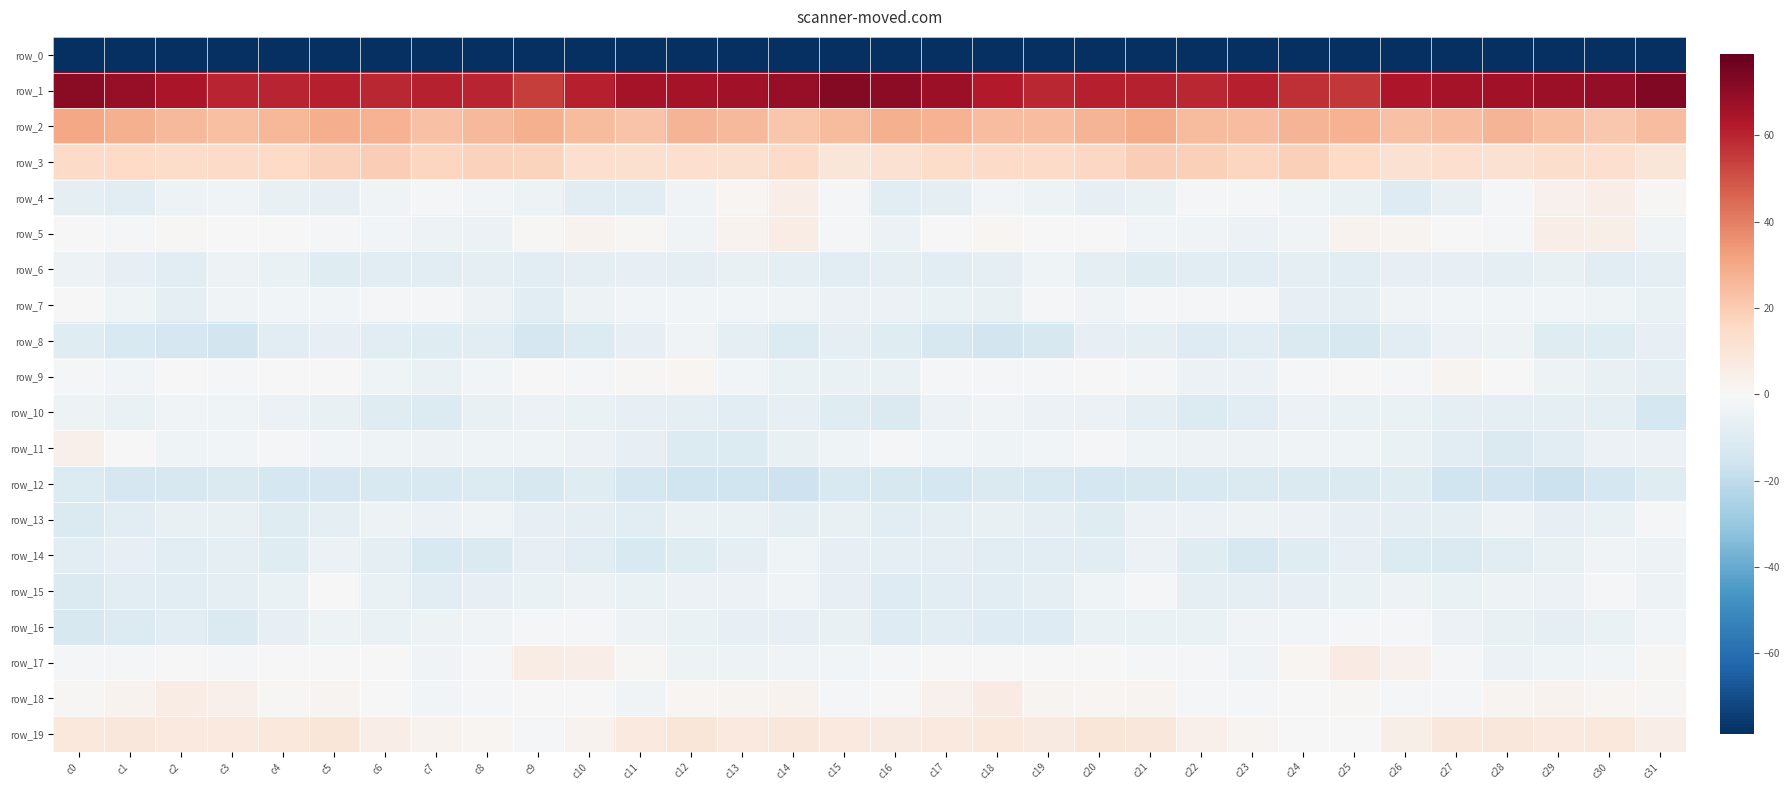

Reading right to left, transcribe all the data shown in this chart.

row_0: c31=-214.7	c30=-203.4	c29=-205.4	c28=-204.1	c27=-199.6	c26=-195.0	c25=-196.5	c24=-200.6	c23=-197.2	c22=-196.7	c21=-201.3	c20=-201.0	c19=-201.2	c18=-200.9	c17=-200.7	c16=-195.7	c15=-198.1	c14=-204.3	c13=-205.2	c12=-203.3	c11=-197.0	c10=-194.8	c9=-198.8	c8=-199.9	c7=-196.0	c6=-198.4	c5=-201.6	c4=-200.7	c3=-201.5	c2=-200.9	c1=-201.8	c0=-231.3
row_1: c31=72.7	c30=69.0	c29=67.2	c28=66.1	c27=65.7	c26=63.8	c25=55.9	c24=57.6	c23=61.5	c22=59.5	c21=60.4	c20=61.2	c19=59.3	c18=62.6	c17=67.3	c16=70.8	c15=72.4	c14=68.5	c13=66.4	c12=65.8	c11=65.7	c10=61.1	c9=54.5	c8=60.0	c7=60.6	c6=59.6	c5=61.4	c4=60.3	c3=59.9	c2=64.5	c1=68.4	c0=71.2
row_2: c31=24.5	c30=21.5	c29=23.8	c28=26.9	c27=24.0	c26=23.3	c25=27.5	c24=27.0	c23=24.1	c22=24.8	c21=29.6	c20=27.0	c19=24.4	c18=24.5	c17=27.6	c16=28.0	c15=25.0	c14=22.1	c13=25.3	c12=26.9	c11=22.4	c10=25.1	c9=28.2	c8=25.8	c7=23.0	c6=27.4	c5=28.8	c4=26.2	c3=23.9	c2=25.6	c1=28.2	c0=30.3
row_3: c31=9.3	c30=13.2	c29=14.0	c28=12.2	c27=13.2	c26=12.2	c25=15.9	c24=18.5	c23=16.8	c22=18.5	c21=19.1	c20=16.4	c19=15.0	c18=15.0	c17=14.5	c16=12.0	c15=9.3	c14=14.9	c13=12.8	c12=13.0	c11=12.5	c10=13.1	c9=17.8	c8=18.1	c7=16.8	c6=19.3	c5=18.1	c4=15.6	c3=15.4	c2=14.2	c1=15.7	c0=15.1
row_4: c31=1.1	c30=5.3	c29=3.3	c28=-1.7	c27=-6.0	c26=-9.9	c25=-5.3	c24=-3.7	c23=-0.9	c22=-1.5	c21=-5.4	c20=-6.3	c19=-3.8	c18=-2.4	c17=-7.7	c16=-9.2	c15=-0.9	c14=5.5	c13=1.3	c12=-3.0	c11=-8.3	c10=-8.5	c9=-4.2	c8=-2.3	c7=-0.9	c6=-2.6	c5=-6.5	c4=-5.6	c3=-2.5	c2=-4.0	c1=-9.0	c0=-7.5
row_5: c31=-3.0	c30=4.3	c29=5.3	c28=-1.7	c27=-0.5	c26=2.1	c25=2.8	c24=-2.6	c23=-4.4	c22=-2.6	c21=-2.3	c20=-0.0	c19=-0.4	c18=1.2	c17=-0.4	c16=-4.7	c15=-1.2	c14=5.9	c13=3.0	c12=-2.5	c11=0.7	c10=2.8	c9=1.2	c8=-4.4	c7=-3.8	c6=-2.3	c5=-1.3	c4=-0.1	c3=0.1	c2=1.1	c1=-1.0	c0=-0.2
row_6: c31=-7.2	c30=-8.1	c29=-6.1	c28=-6.8	c27=-6.4	c26=-6.3	c25=-8.4	c24=-7.0	c23=-9.0	c22=-8.0	c21=-9.4	c20=-7.4	c19=-3.4	c18=-6.9	c17=-8.3	c16=-7.9	c15=-8.3	c14=-7.0	c13=-5.9	c12=-6.8	c11=-6.2	c10=-7.3	c9=-8.4	c8=-7.6	c7=-8.6	c6=-8.1	c5=-9.5	c4=-5.3	c3=-4.0	c2=-8.2	c1=-6.7	c0=-4.3
row_7: c31=-5.3	c30=-3.2	c29=-2.4	c28=-2.2	c27=-2.2	c26=-2.6	c25=-7.4	c24=-6.7	c23=-0.8	c22=-1.5	c21=-1.2	c20=-3.0	c19=-1.2	c18=-6.0	c17=-5.3	c16=-4.4	c15=-4.4	c14=-2.5	c13=-2.3	c12=-2.1	c11=-2.1	c10=-4.0	c9=-8.9	c8=-3.8	c7=-0.9	c6=-1.2	c5=-2.3	c4=-2.2	c3=-2.5	c2=-6.8	c1=-3.1	c0=-0.4
row_8: c31=-6.3	c30=-9.3	c29=-9.6	c28=-3.9	c27=-4.7	c26=-9.2	c25=-12.5	c24=-11.2	c23=-8.4	c22=-10.4	c21=-6.9	c20=-6.6	c19=-12.4	c18=-14.3	c17=-12.7	c16=-9.7	c15=-7.6	c14=-10.5	c13=-7.4	c12=-2.9	c11=-6.5	c10=-10.8	c9=-13.1	c8=-9.1	c7=-9.5	c6=-9.2	c5=-6.5	c4=-8.1	c3=-14.3	c2=-13.3	c1=-12.3	c0=-9.7
row_9: c31=-7.3	c30=-5.8	c29=-3.8	c28=0.3	c27=2.0	c26=-1.2	c25=-0.5	c24=-0.7	c23=-4.7	c22=-4.9	c21=-1.0	c20=0.6	c19=-1.5	c18=-0.8	c17=-1.2	c16=-5.5	c15=-5.5	c14=-5.3	c13=-2.3	c12=1.8	c11=0.8	c10=-1.4	c9=0.2	c8=-2.2	c7=-5.4	c6=-3.6	c5=0.1	c4=-0.3	c3=-1.5	c2=0.0	c1=-2.2	c0=-1.1
row_10: c31=-14.1	c30=-6.9	c29=-7.7	c28=-7.9	c27=-7.2	c26=-5.3	c25=-5.4	c24=-4.6	c23=-8.7	c22=-10.9	c21=-7.4	c20=-4.6	c19=-4.4	c18=-2.5	c17=-4.9	c16=-11.2	c15=-9.8	c14=-6.3	c13=-8.1	c12=-8.0	c11=-6.4	c10=-5.3	c9=-4.6	c8=-5.7	c7=-10.5	c6=-9.8	c5=-5.6	c4=-4.8	c3=-3.7	c2=-2.6	c1=-5.4	c0=-3.8
row_11: c31=-4.9	c30=-4.7	c29=-9.0	c28=-11.3	c27=-8.3	c26=-5.1	c25=-3.5	c24=-2.5	c23=-4.2	c22=-3.7	c21=-3.3	c20=-1.3	c19=-1.9	c18=-3.1	c17=-2.1	c16=-1.3	c15=-3.4	c14=-6.0	c13=-10.8	c12=-10.7	c11=-6.7	c10=-4.4	c9=-3.1	c8=-3.2	c7=-4.3	c6=-3.5	c5=-2.2	c4=-1.1	c3=-2.4	c2=-3.7	c1=0.5	c0=4.1
row_12: c31=-9.6	c30=-13.6	c29=-16.6	c28=-15.2	c27=-15.7	c26=-9.8	c25=-11.5	c24=-11.4	c23=-11.2	c22=-12.1	c21=-12.8	c20=-13.7	c19=-12.3	c18=-11.4	c17=-13.9	c16=-12.4	c15=-11.8	c14=-16.5	c13=-15.4	c12=-15.8	c11=-14.0	c10=-9.3	c9=-12.8	c8=-10.5	c7=-12.0	c6=-11.8	c5=-13.3	c4=-13.8	c3=-11.3	c2=-12.5	c1=-13.5	c0=-10.8
row_13: c31=-1.8	c30=-5.5	c29=-6.5	c28=-4.2	c27=-7.7	c26=-7.9	c25=-6.4	c24=-4.7	c23=-3.7	c22=-4.6	c21=-4.9	c20=-9.5	c19=-7.3	c18=-5.9	c17=-6.9	c16=-8.8	c15=-6.0	c14=-7.5	c13=-5.0	c12=-5.1	c11=-8.6	c10=-6.9	c9=-6.5	c8=-3.5	c7=-4.5	c6=-4.2	c5=-7.2	c4=-9.6	c3=-6.0	c2=-6.0	c1=-8.2	c0=-11.4
row_14: c31=-3.9	c30=-2.8	c29=-5.6	c28=-8.1	c27=-11.5	c26=-10.9	c25=-6.4	c24=-9.5	c23=-12.8	c22=-9.4	c21=-4.6	c20=-8.1	c19=-8.5	c18=-8.1	c17=-7.0	c16=-6.9	c15=-6.3	c14=-3.6	c13=-6.9	c12=-9.5	c11=-11.7	c10=-9.1	c9=-6.6	c8=-11.4	c7=-11.9	c6=-7.6	c5=-4.9	c4=-9.5	c3=-7.6	c2=-8.2	c1=-6.3	c0=-8.1
row_15: c31=-4.3	c30=-1.8	c29=-4.5	c28=-3.8	c27=-5.5	c26=-3.7	c25=-5.1	c24=-6.4	c23=-7.8	c22=-7.3	c21=-1.3	c20=-3.4	c19=-7.0	c18=-8.2	c17=-8.7	c16=-9.9	c15=-6.8	c14=-2.7	c13=-4.8	c12=-4.4	c11=-5.1	c10=-4.1	c9=-5.5	c8=-6.5	c7=-8.6	c6=-5.0	c5=-0.6	c4=-5.5	c3=-7.4	c2=-8.6	c1=-8.9	c0=-11.2
row_16: c31=-1.9	c30=-5.1	c29=-7.2	c28=-5.7	c27=-4.5	c26=-1.7	c25=-1.3	c24=-2.4	c23=-3.0	c22=-5.2	c21=-5.1	c20=-5.0	c19=-10.0	c18=-10.1	c17=-9.0	c16=-10.0	c15=-5.9	c14=-6.6	c13=-6.5	c12=-5.2	c11=-3.8	c10=-1.4	c9=-1.0	c8=-2.8	c7=-3.9	c6=-5.4	c5=-4.3	c4=-6.6	c3=-11.4	c2=-8.6	c1=-10.6	c0=-12.6
row_17: c31=1.0	c30=-2.2	c29=-3.3	c28=-4.8	c27=-0.8	c26=3.6	c25=6.6	c24=1.8	c23=-2.7	c22=-1.3	c21=-0.7	c20=0.3	c19=-0.4	c18=-0.6	c17=-0.5	c16=-1.4	c15=-2.1	c14=-2.7	c13=-4.0	c12=-4.0	c11=0.6	c10=5.5	c9=5.8	c8=-0.9	c7=-2.8	c6=-0.6	c5=-0.5	c4=0.6	c3=-1.2	c2=0.1	c1=-1.1	c0=-1.2
row_18: c31=1.1	c30=1.5	c29=2.8	c28=2.0	c27=-1.7	c26=-1.6	c25=0.9	c24=-0.3	c23=-1.6	c22=-1.2	c21=2.0	c20=1.4	c19=2.0	c18=6.5	c17=3.4	c16=-0.3	c15=-0.9	c14=2.7	c13=2.1	c12=1.5	c11=-2.9	c10=0.2	c9=0.2	c8=-0.7	c7=-2.0	c6=0.0	c5=2.0	c4=1.1	c3=3.8	c2=6.0	c1=2.5	c0=0.8
row_19: c31=5.2	c30=8.5	c29=7.7	c28=8.9	c27=9.0	c26=4.9	c25=-0.2	c24=0.0	c23=2.4	c22=4.0	c21=8.6	c20=9.7	c19=7.2	c18=8.1	c17=8.0	c16=7.2	c15=7.6	c14=8.8	c13=7.4	c12=9.8	c11=7.5	c10=2.8	c9=-1.3	c8=1.6	c7=2.7	c6=5.4	c5=9.6	c4=8.5	c3=7.6	c2=7.8	c1=8.7	c0=8.2